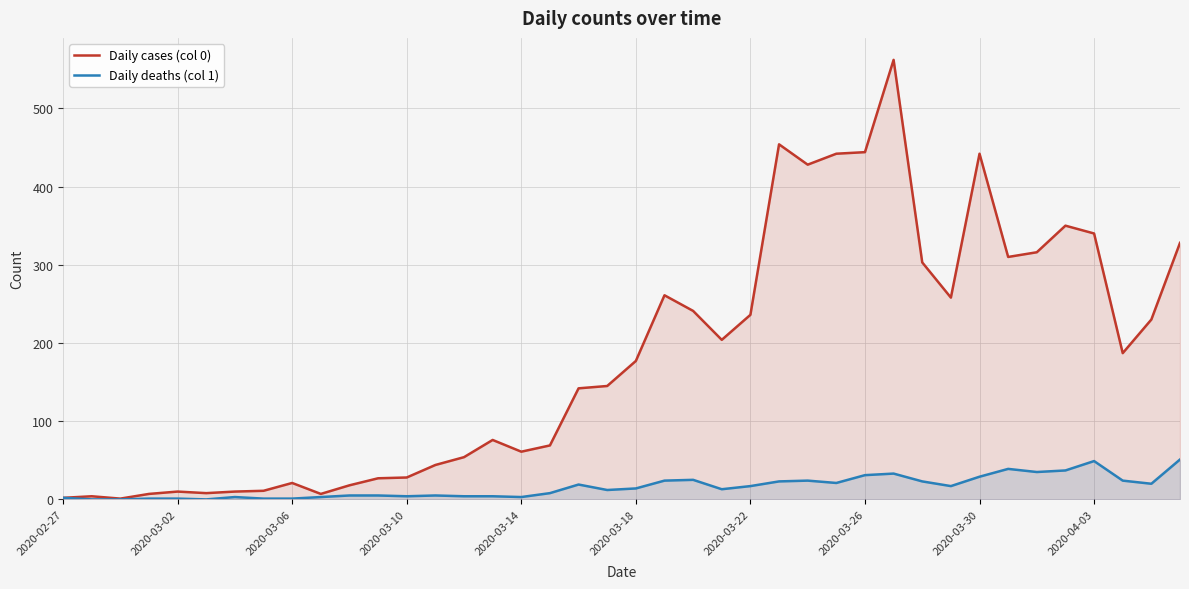

The Daily cases (col 0) series shows 4 at 2020-03-18. True or false?

False